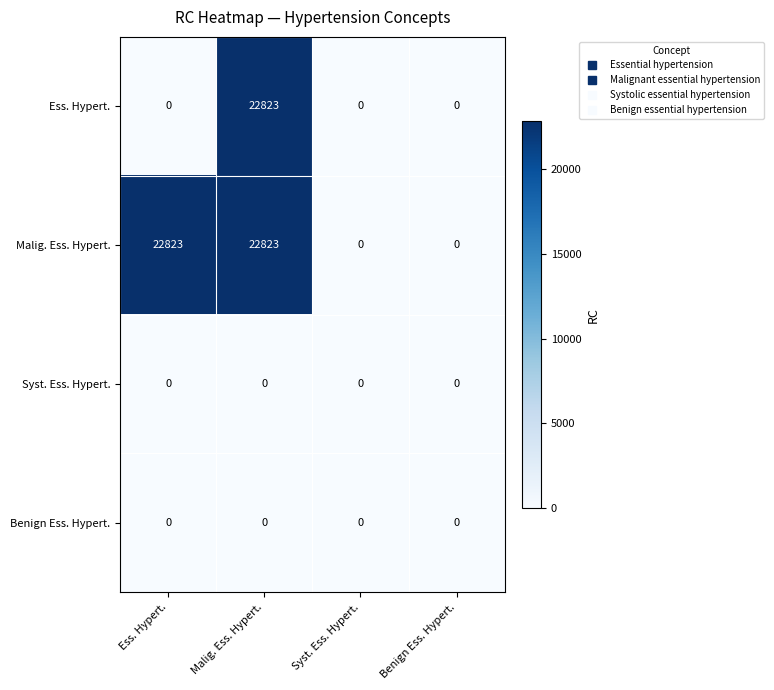

What value does the Malig. Ess. Hypert. series have at Ess. Hypert., to the nearest 50?

22800